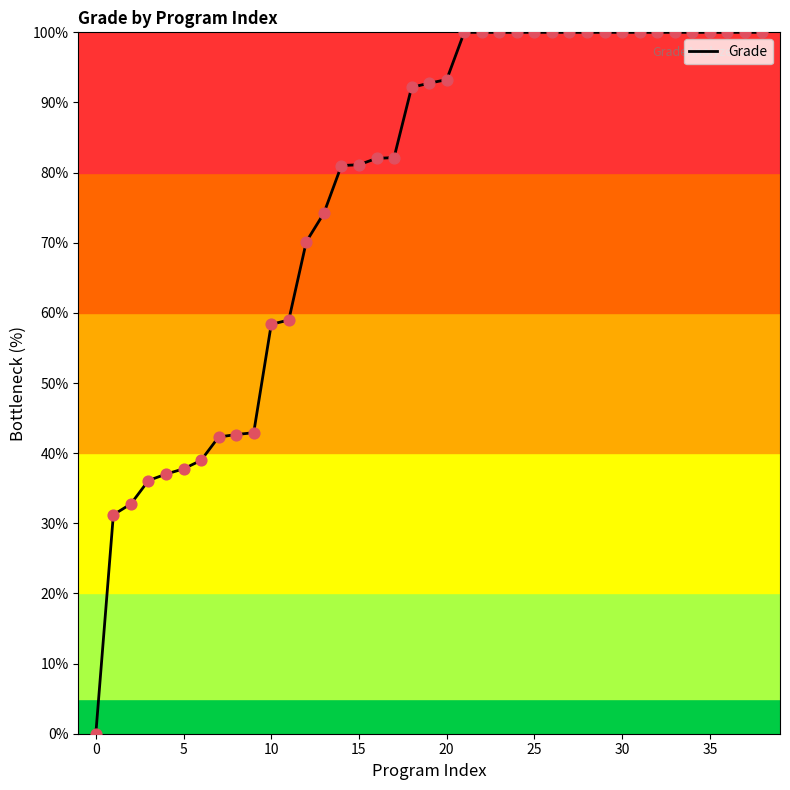

What is the greatest value displayed?

100.0